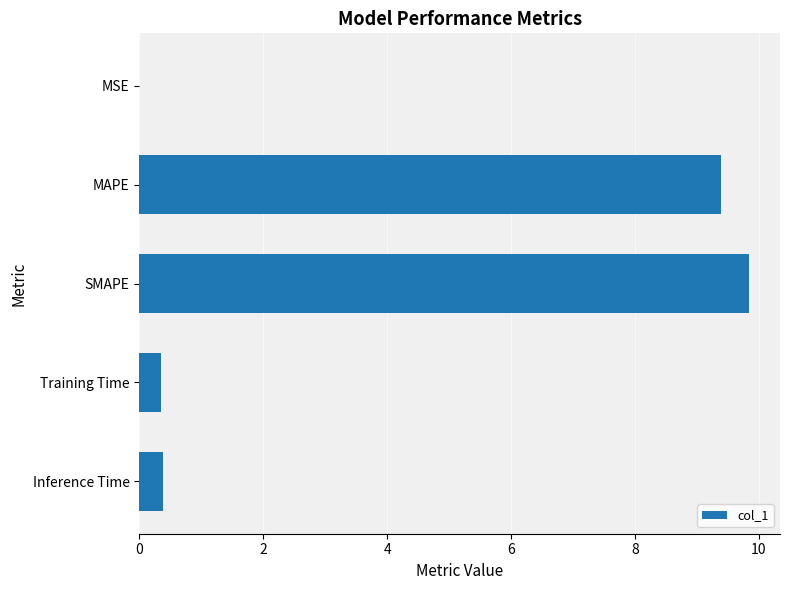

What is the change in value from MAPE to SMAPE?

+0.5